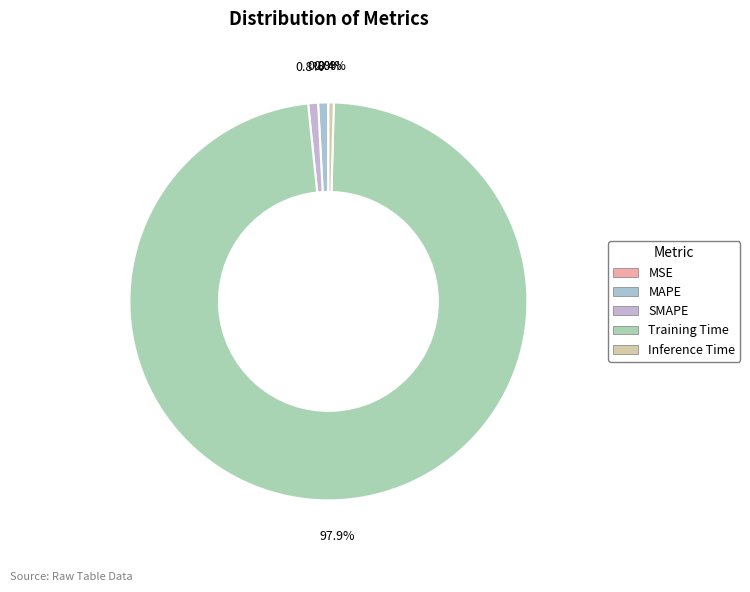

How many slices are in this pie chart?

5